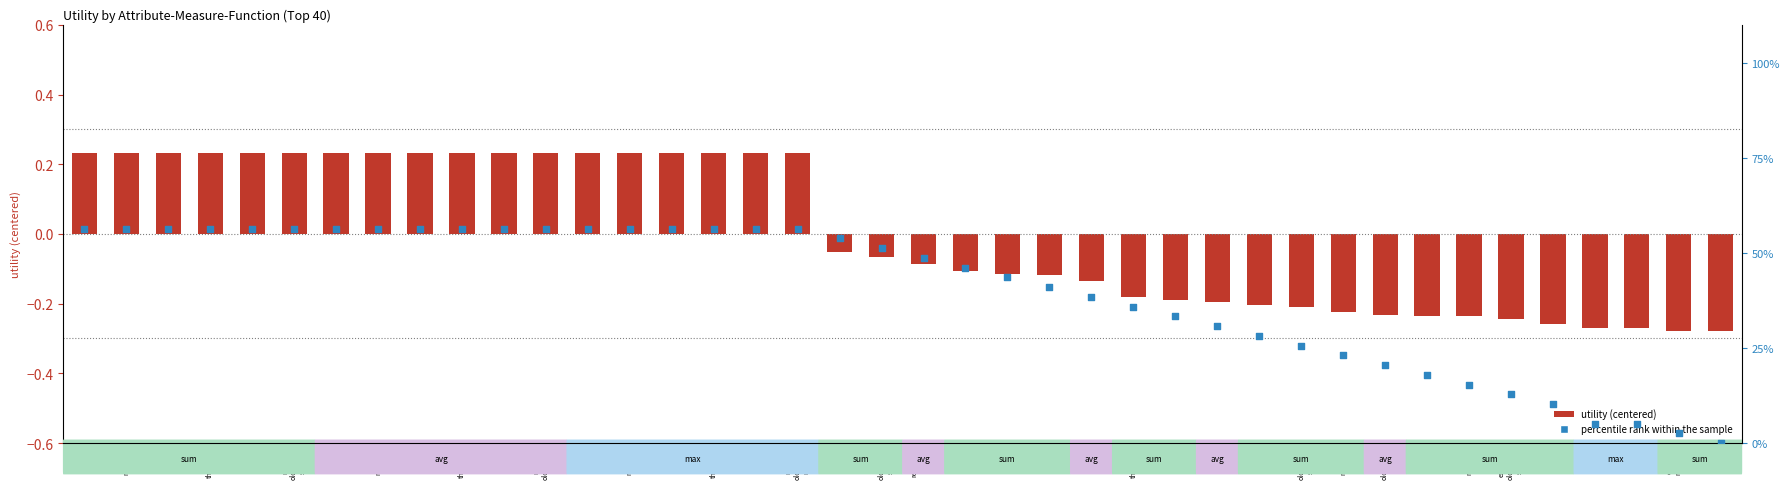

Which series reaches the minimum Y coordinate?

log2 ratio (centered)